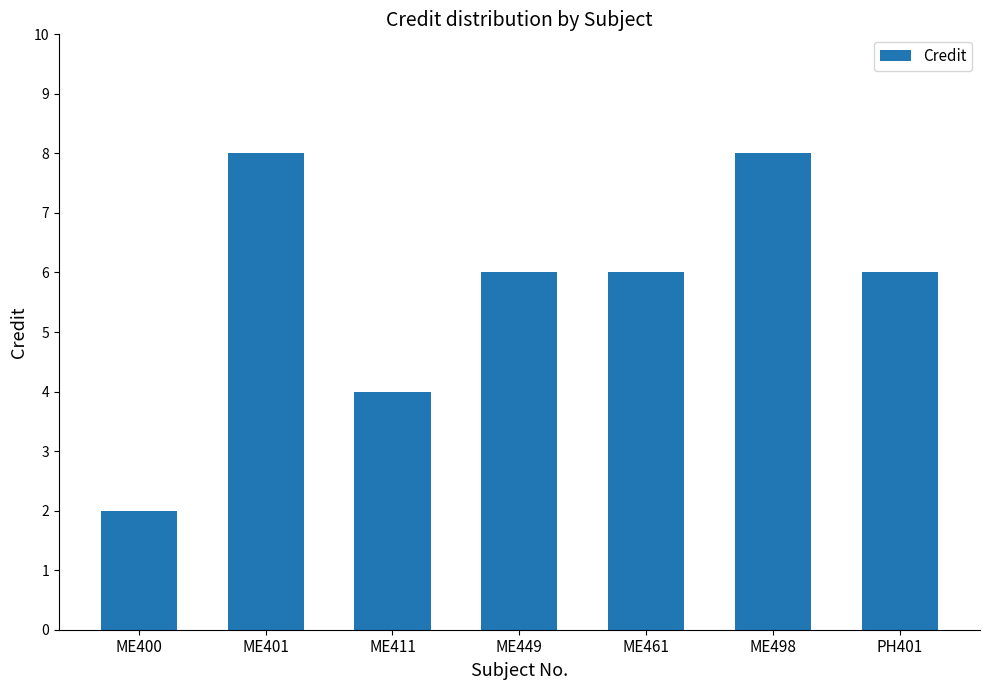

What is the label of the 3rd bar from the left?

ME411